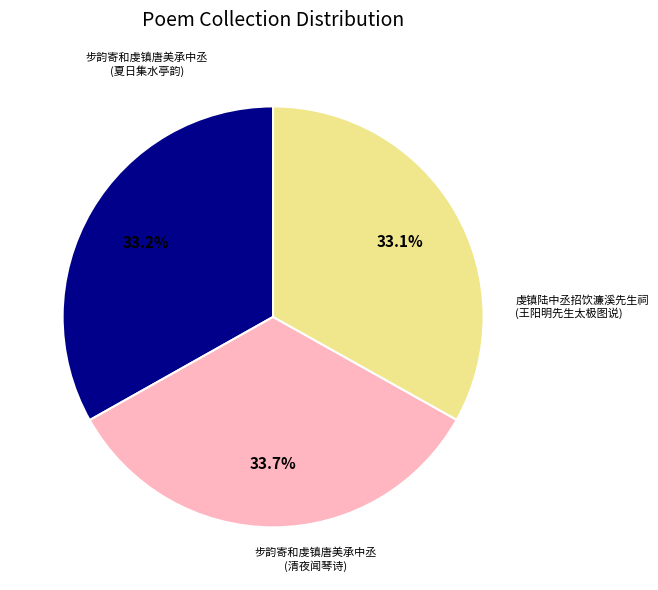

Is there a majority slice in this chart?

No